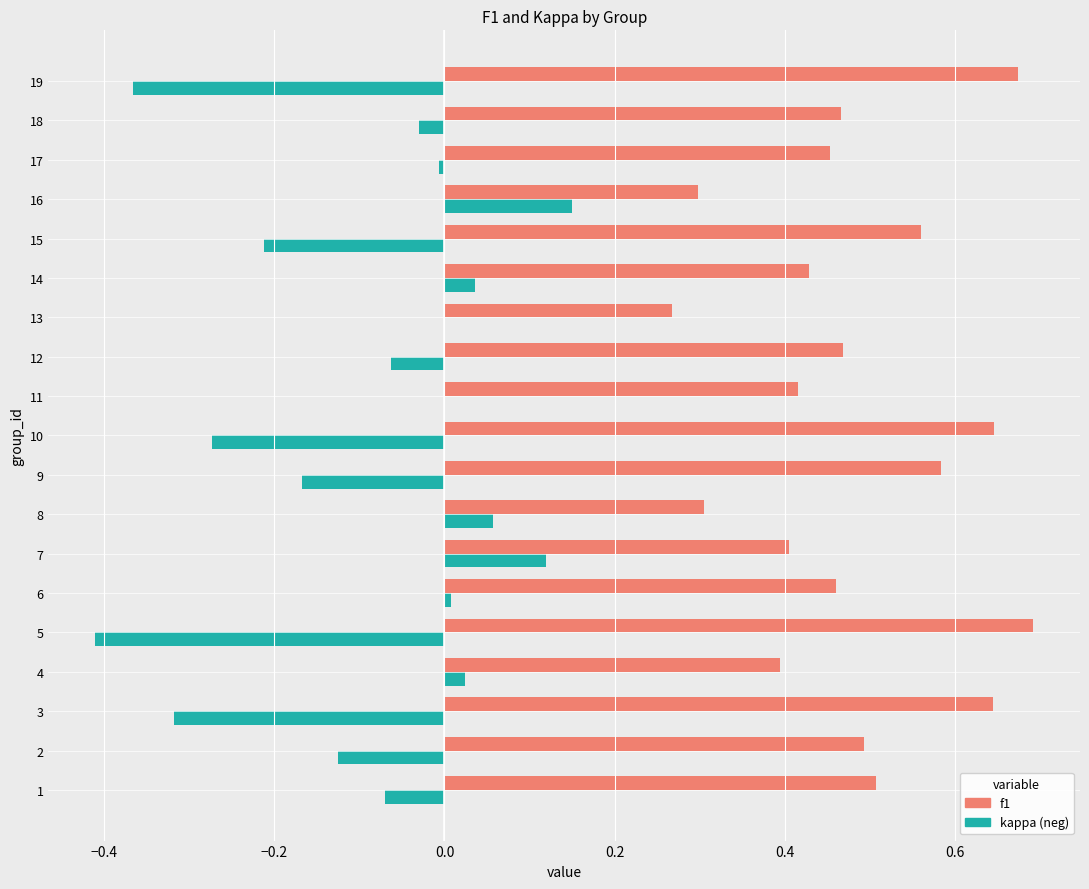

What is the sum of the f1 values at 15 and 2?

1.1